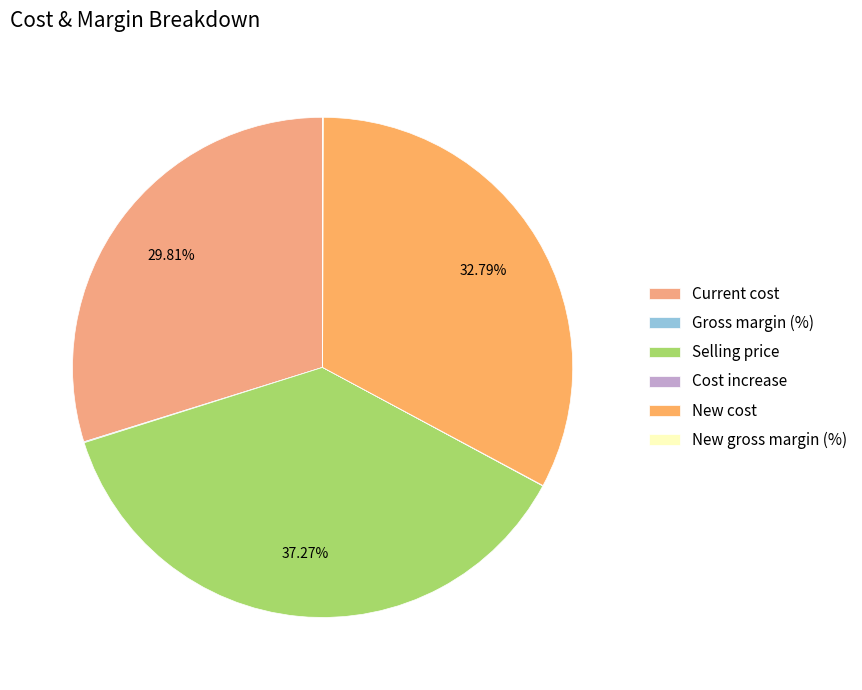

Is there any slice that represents more than half of the pie?

No